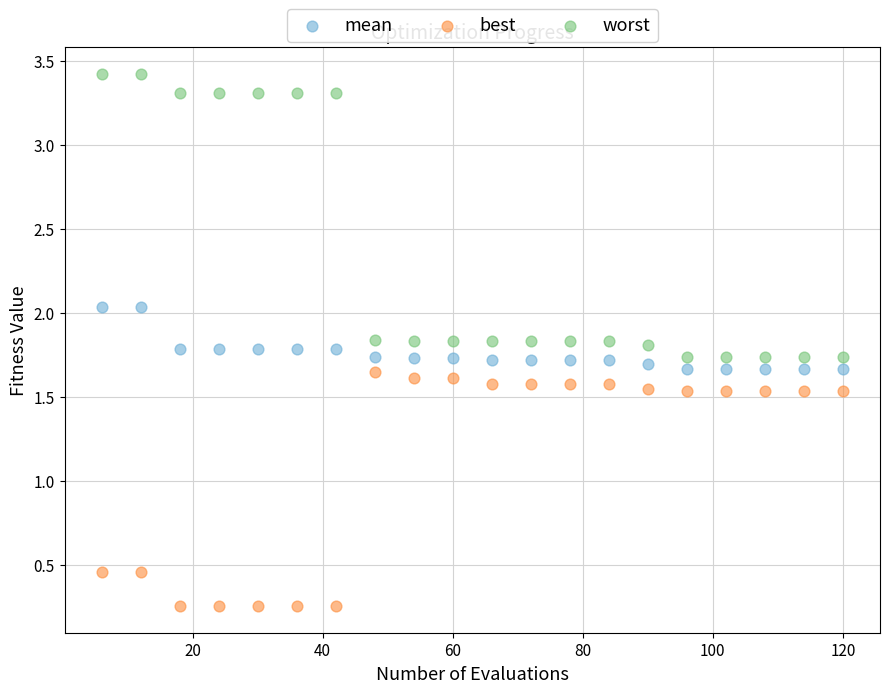

Which series contains the lowest Y value?

best